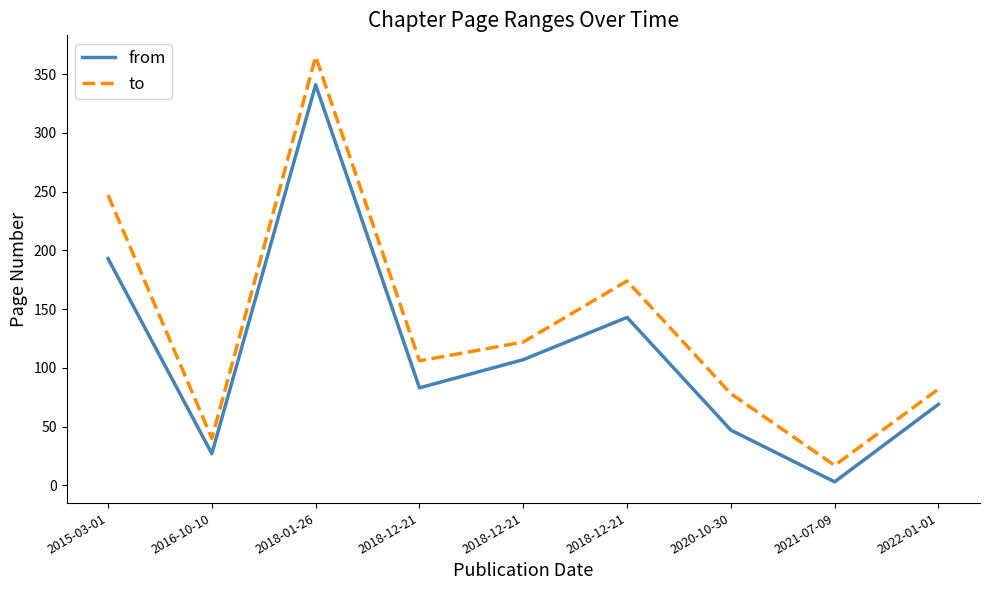

Does the chart display data point markers on the line(s)?

No